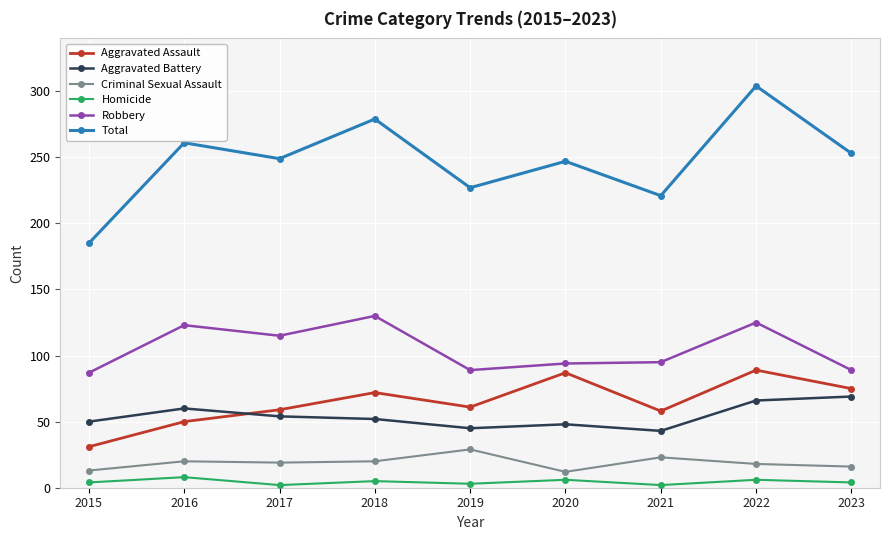

What is the difference between the Aggravated Battery values at 2019 and 2022?

21